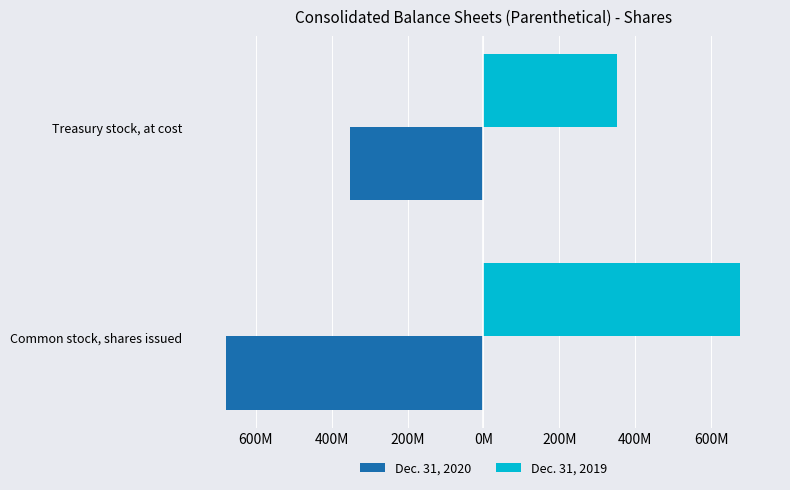

What are all the series names shown in the legend?

Dec. 31, 2020, Dec. 31, 2019